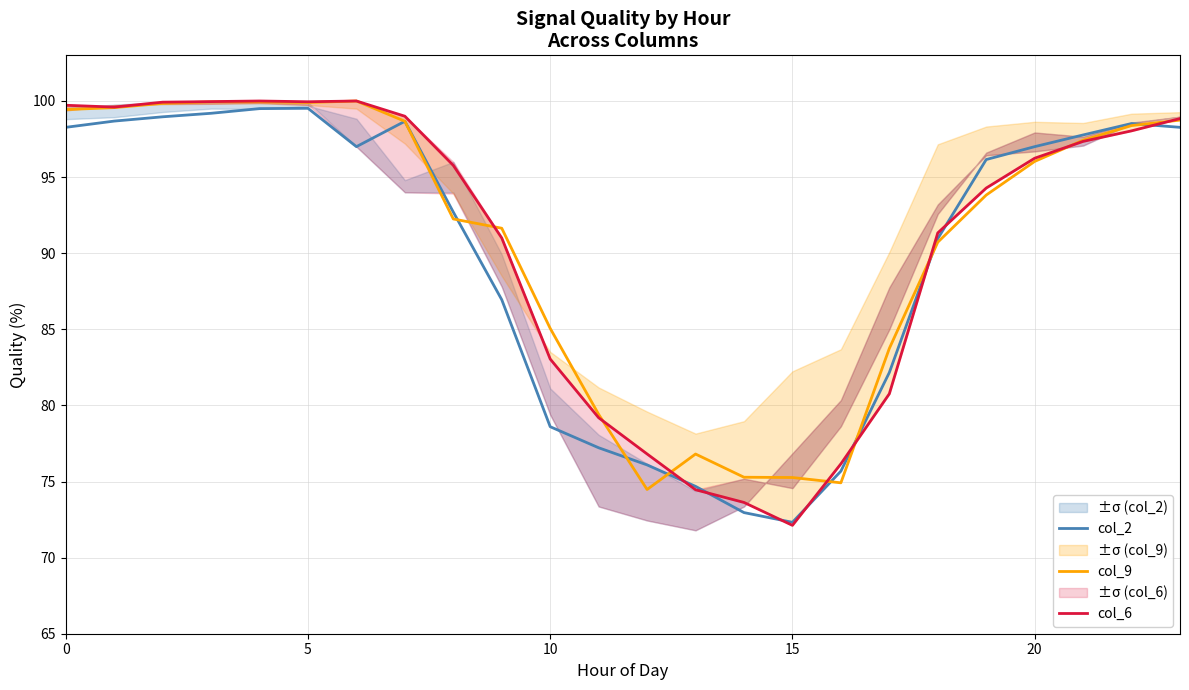

At how many categories does at least one series exceed 82?

18